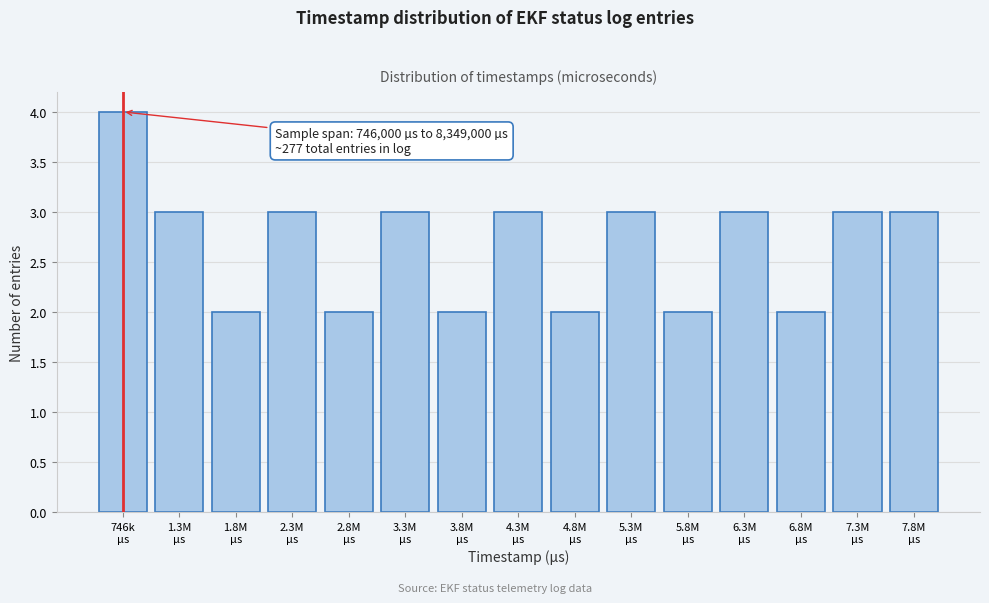

Reading right to left, extract all data points from this chart.

3	3	2	3	2	3	2	3	2	3	2	3	2	3	4